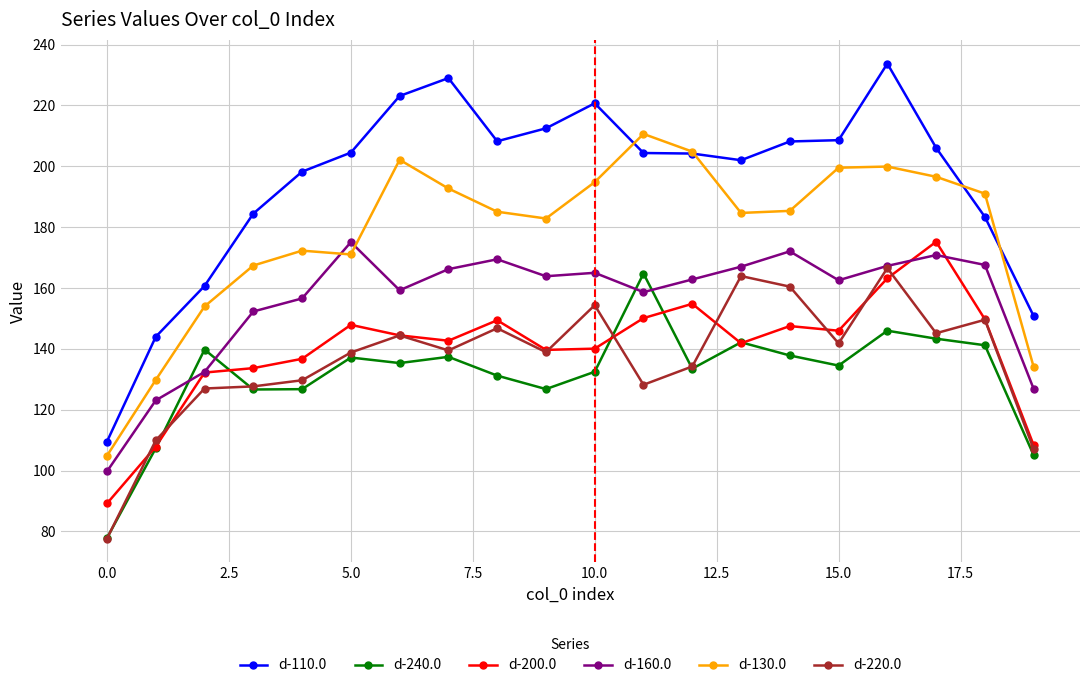

Which series has the widest spread of values?

d-110.0